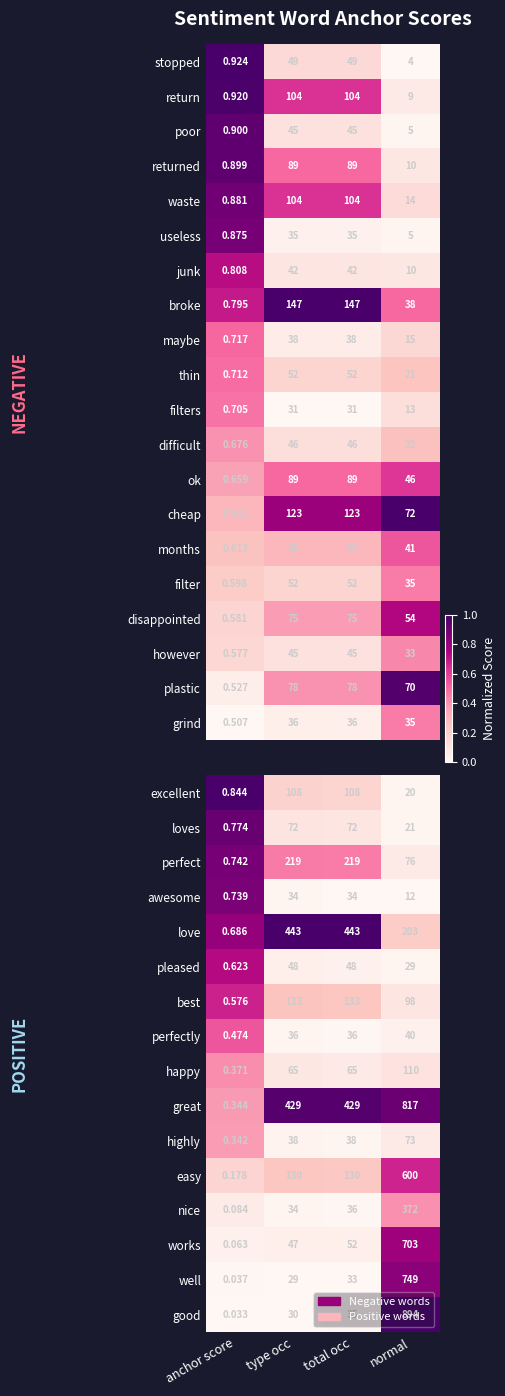

Which category has the lowest value in the works series?

anchor score